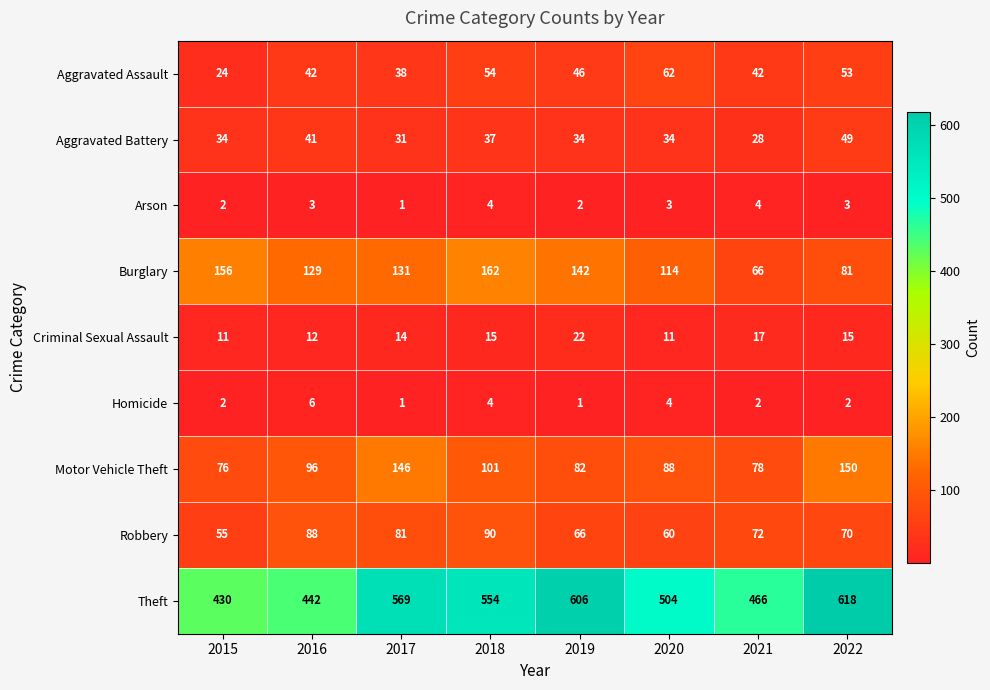

The Robbery series shows 70 at 2022. True or false?

True